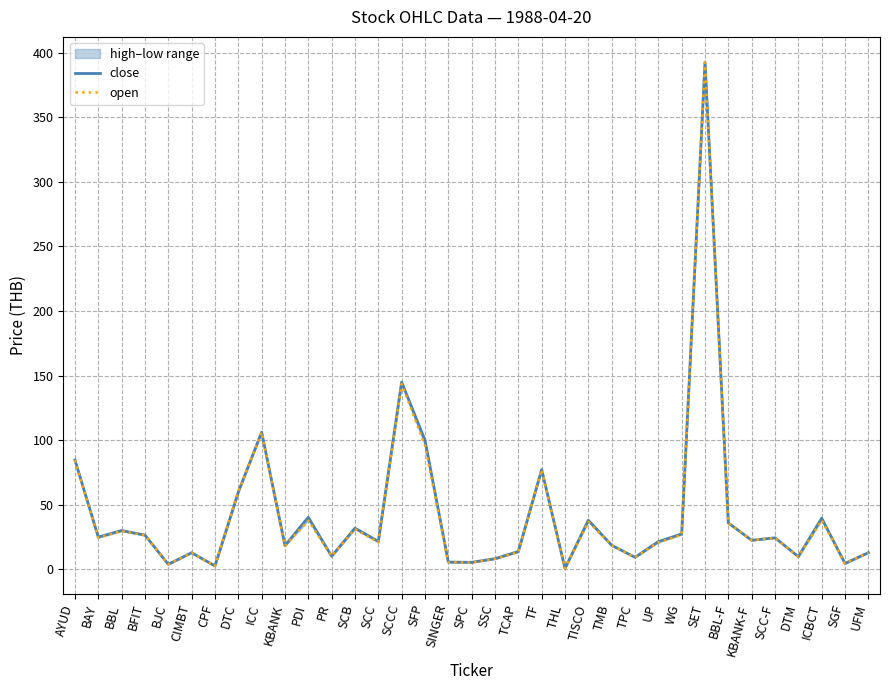

Which series has the widest spread of values?

open